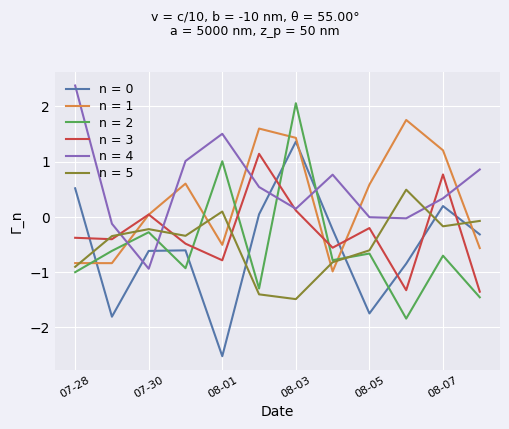

True or false: n = 5 and n = 3 intersect in this chart.

True